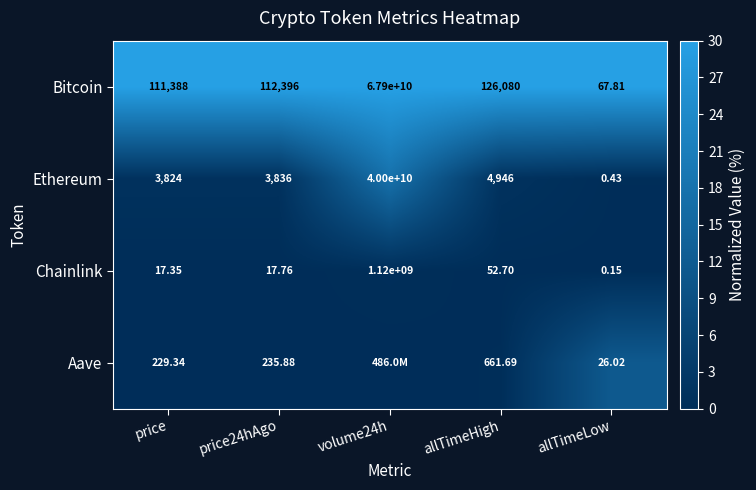

Is the value of Ethereum at allTimeLow greater than the value of Chainlink at price24hAgo?

No